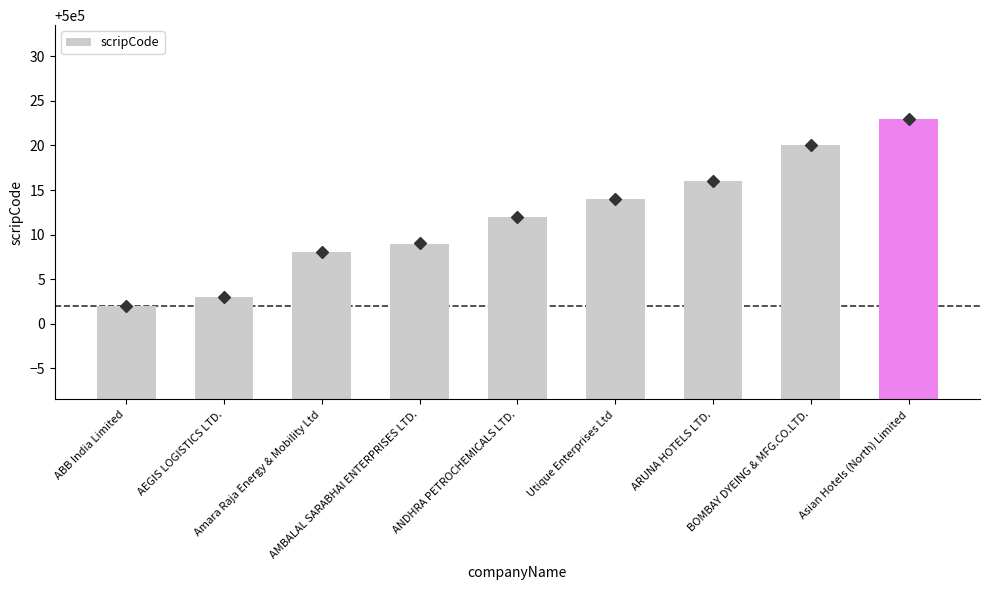

What is the difference between the values at ABB India Limited and ARUNA HOTELS LTD.?

14